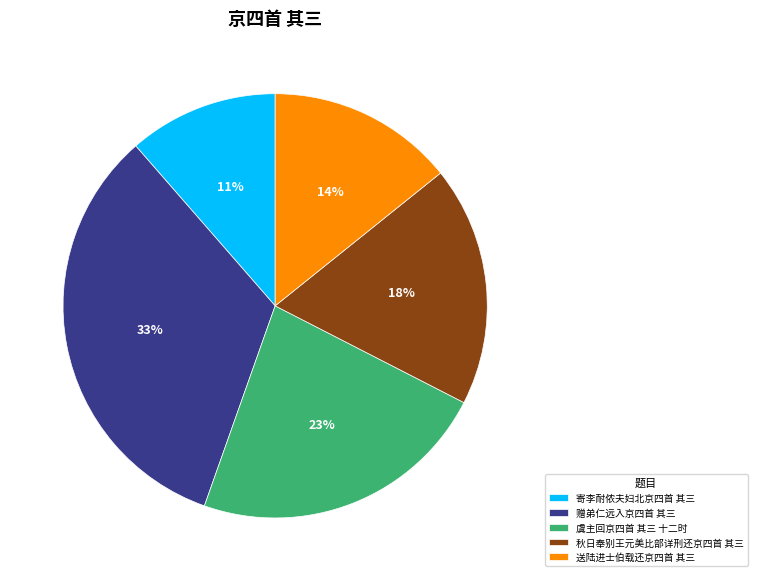

Is there any slice that represents more than half of the pie?

No